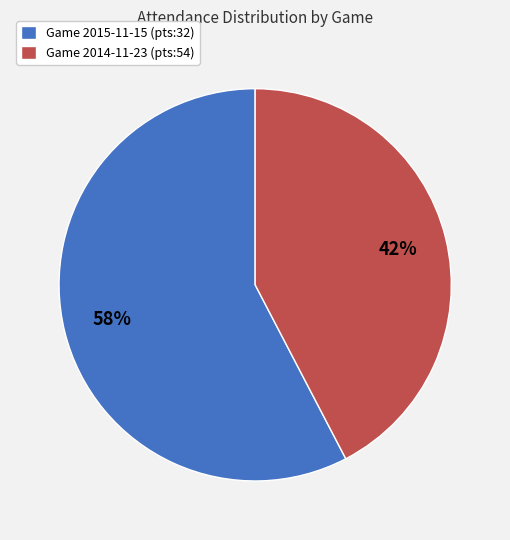

True or false: Game 2015-11-15 (pts:32) accounts for 51% of the total.

False